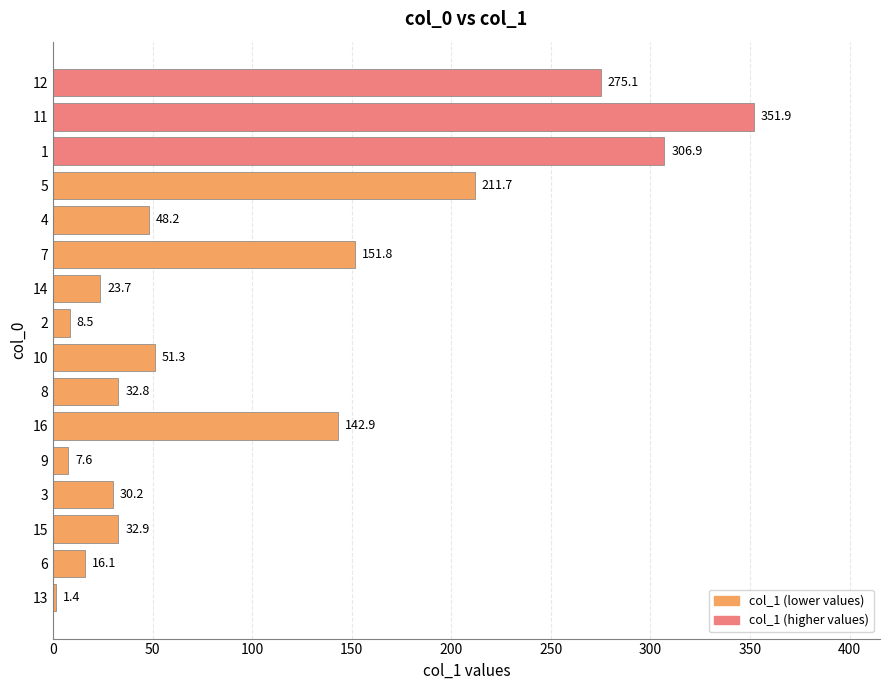

Which has a higher value, 16 or 14?

16